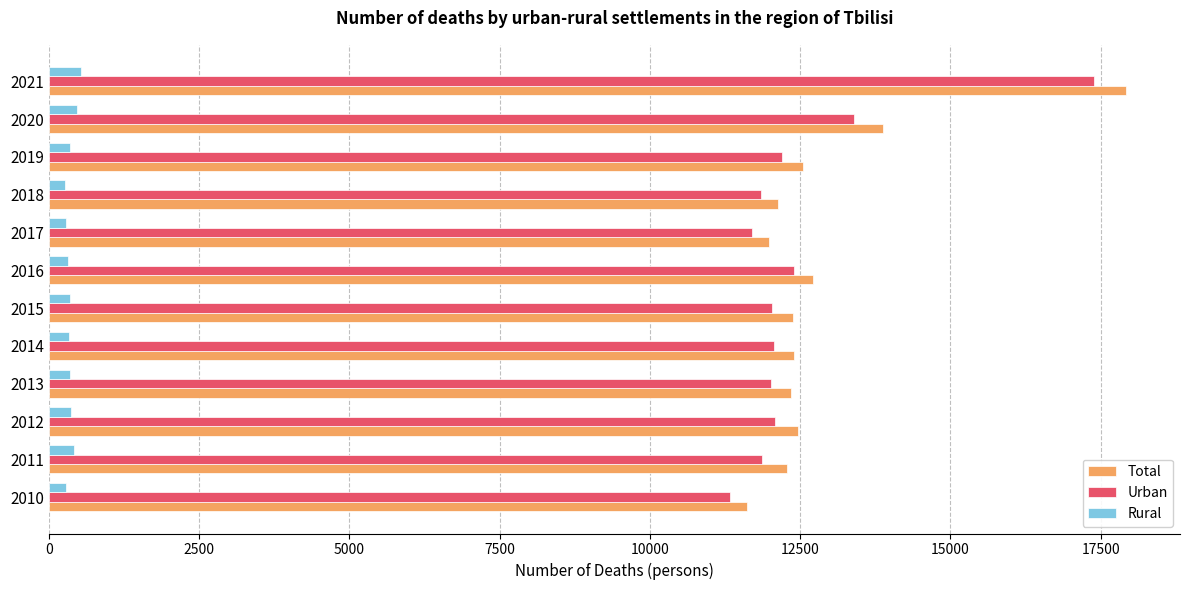

At which label is Urban closest to 14359?

2020